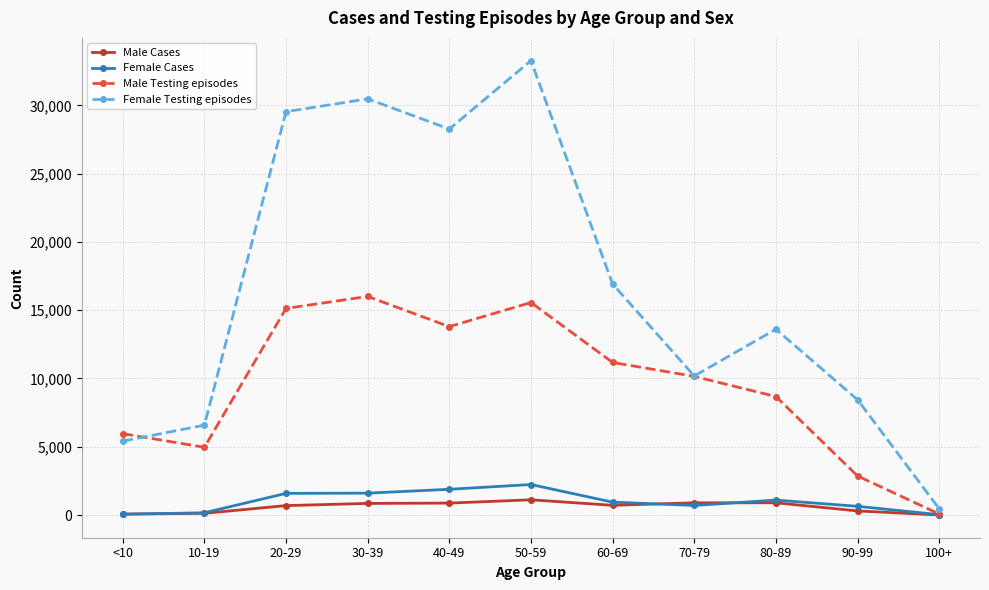

What is the label of the 4th point from the left?

30-39